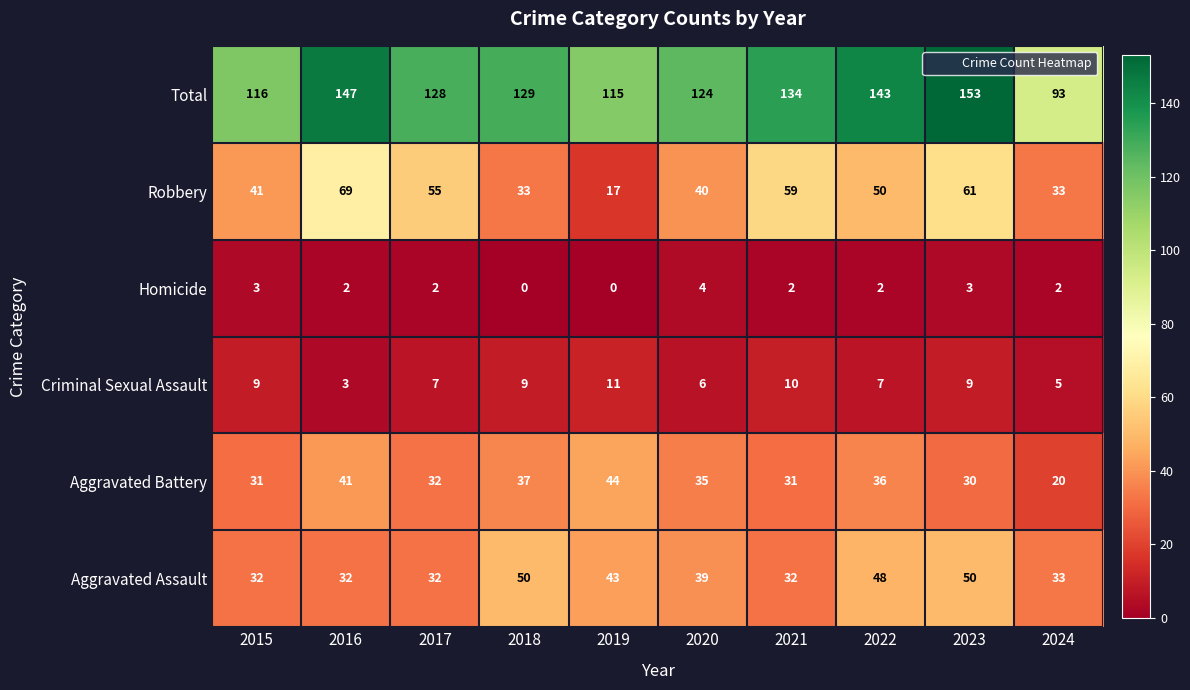

At which label is Total closest to 123?

2020